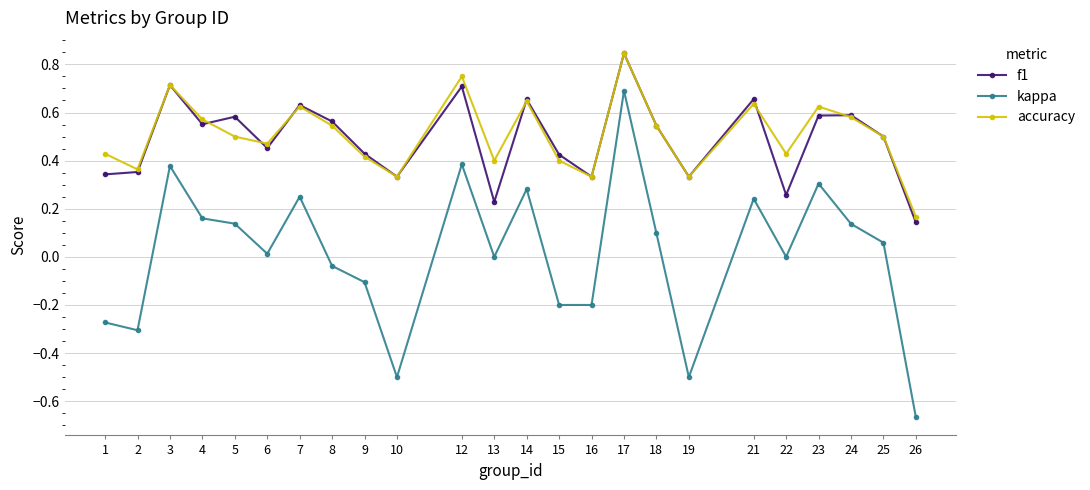

Which category has the highest value across all series?

17